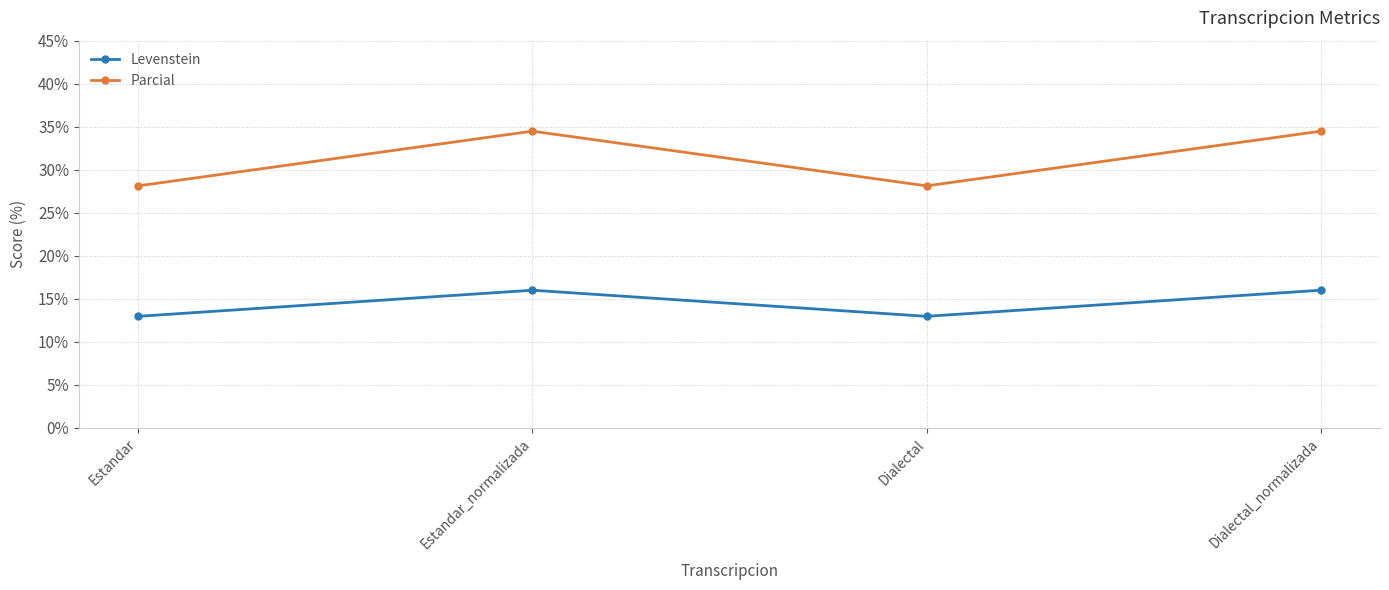

What is the maximum value for Levenstein?

16.0